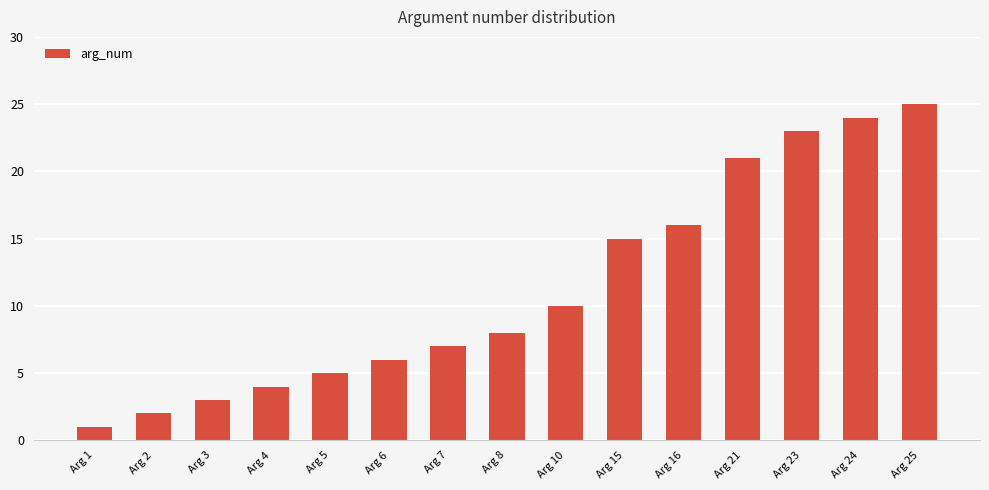

Is it true that the value at Arg 10 is 10?

True